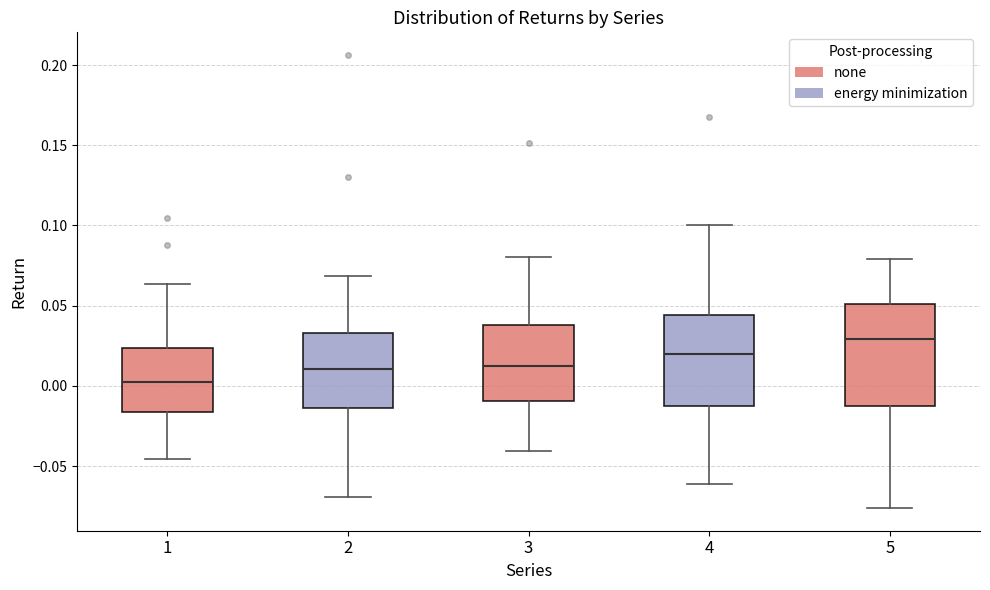

Where is the upper edge of the box at x = 5 on the y-axis? The values are not printed on the chart, so give them approximately, as read against the axis.

0.050